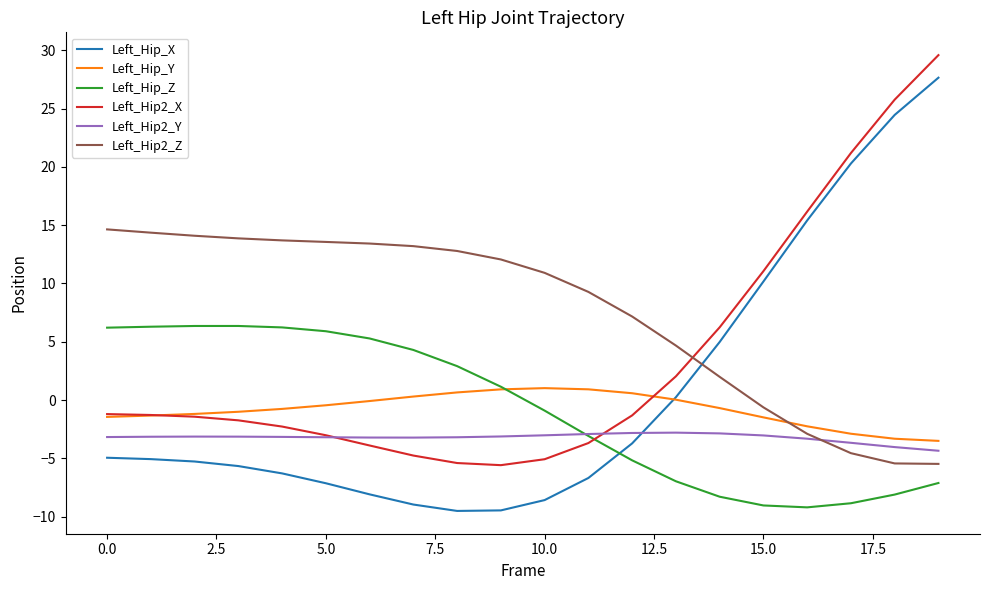

Which series has the largest range (max minus min)?

Left_Hip_X